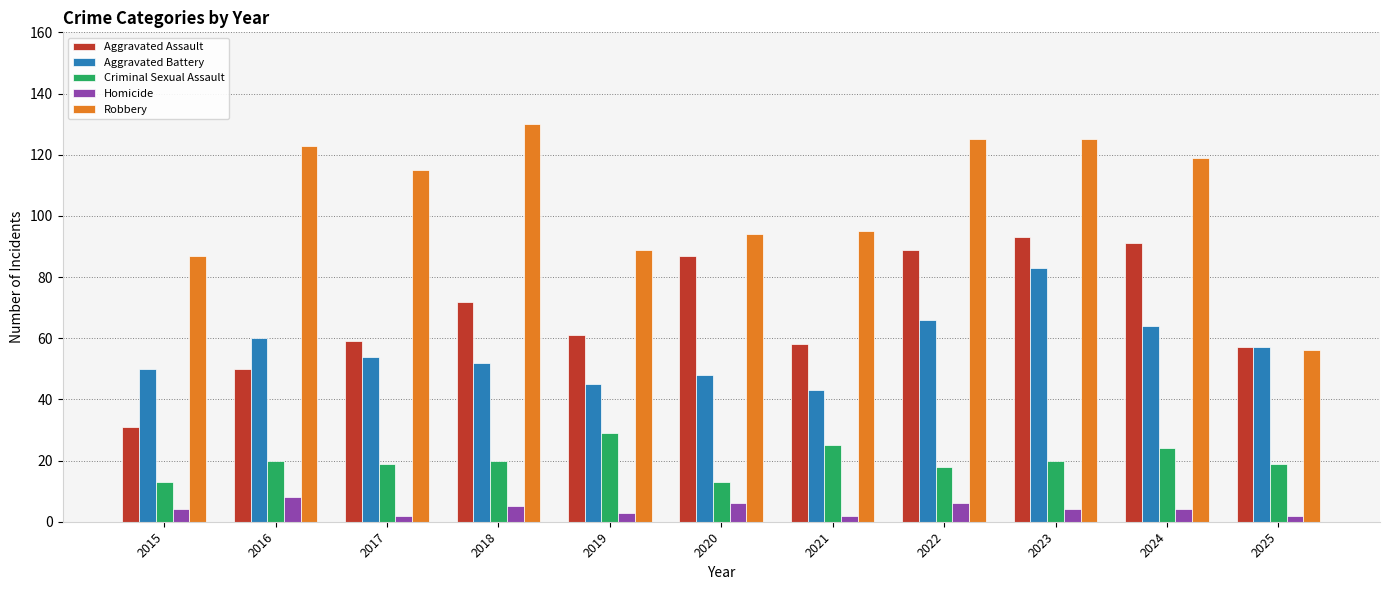

What is the difference between the second highest and minimum values in the Robbery series?

69